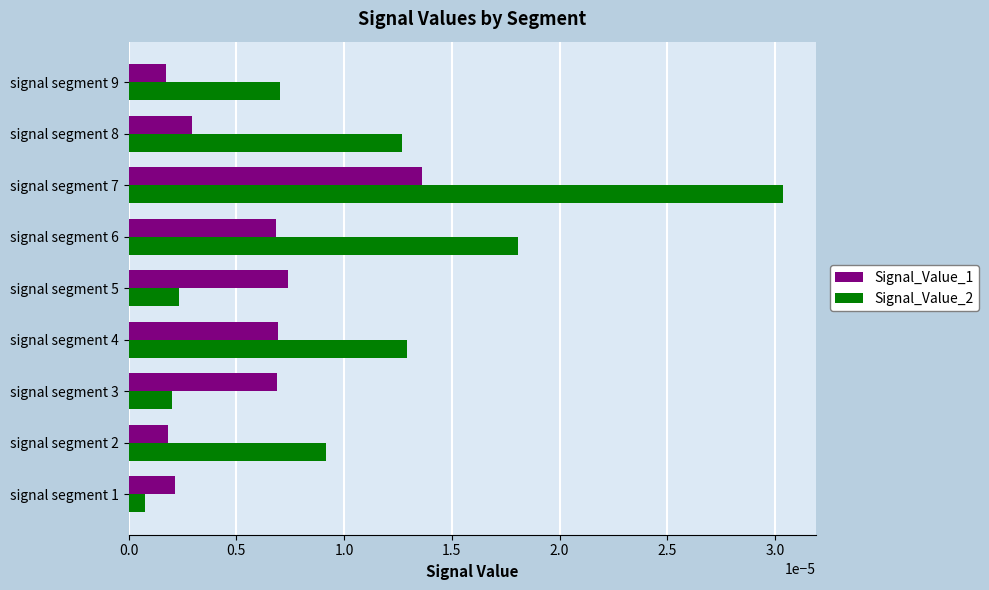

Which category has the lowest value across all series?

signal segment 1